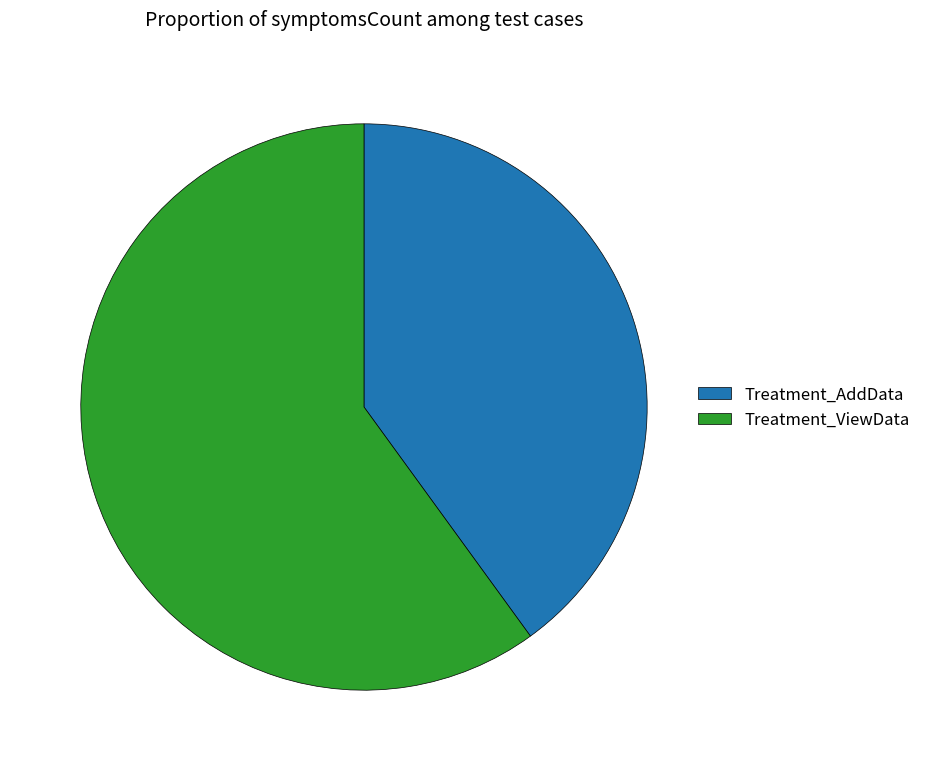

Which slice is the largest?

Treatment_ViewData